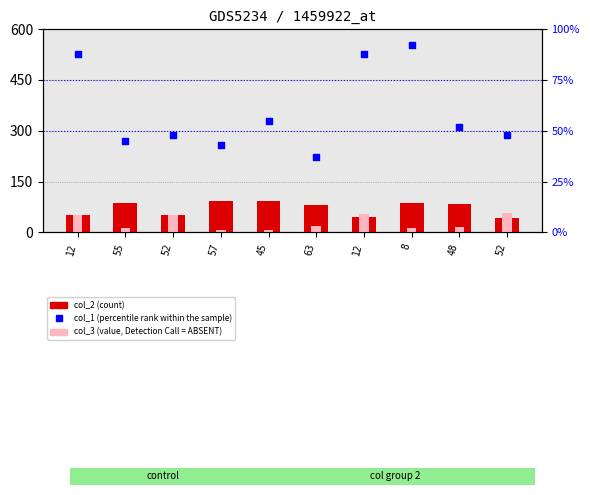

Which series reaches the minimum Y coordinate?

col_3 (value, Detection Call = ABSENT)